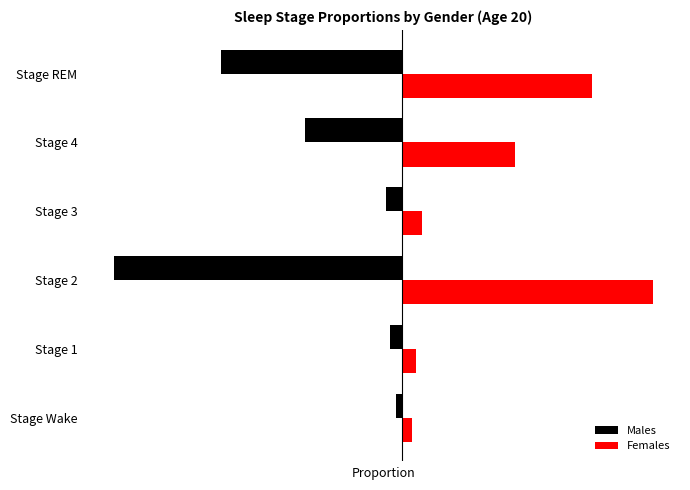

At which category does the chart reach its peak across all series?

Stage 2